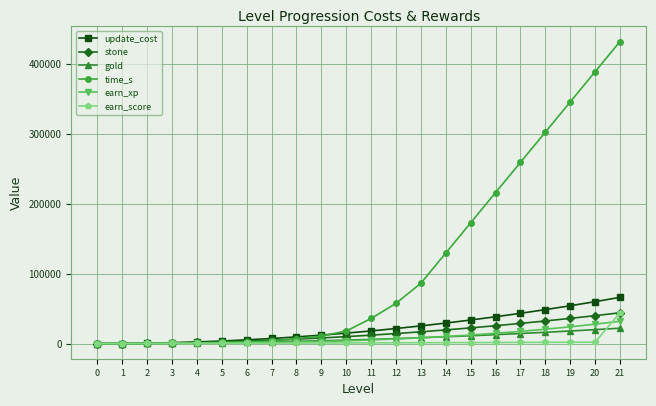

What is the highest value of the stone series?

44100